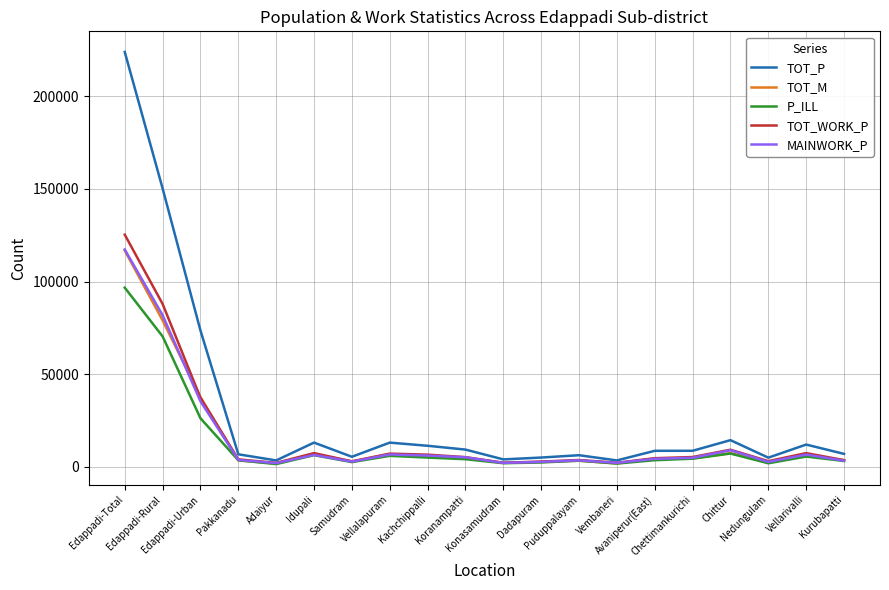

How many lines are shown in the chart?

5